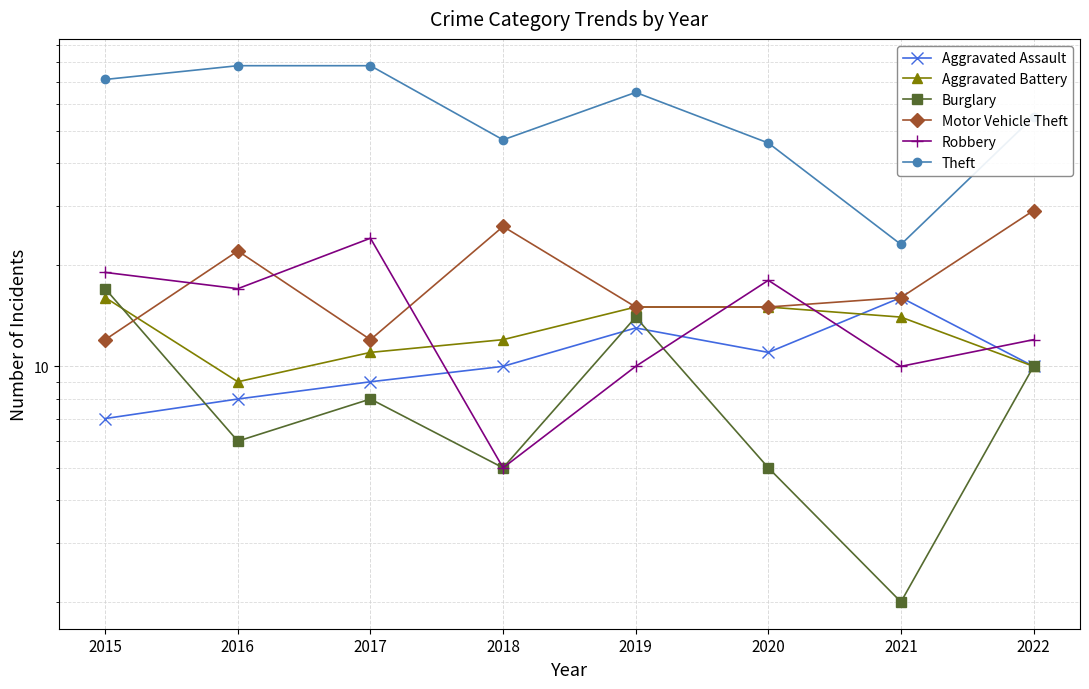

At how many categories does at least one series exceed 20?

8